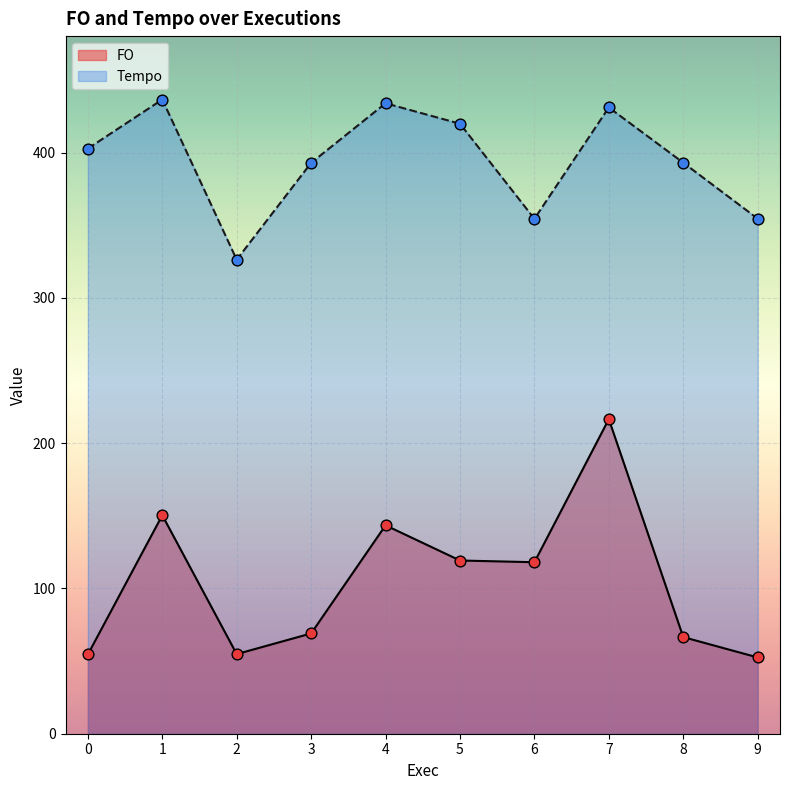

Which series has the largest total across all categories?

Tempo